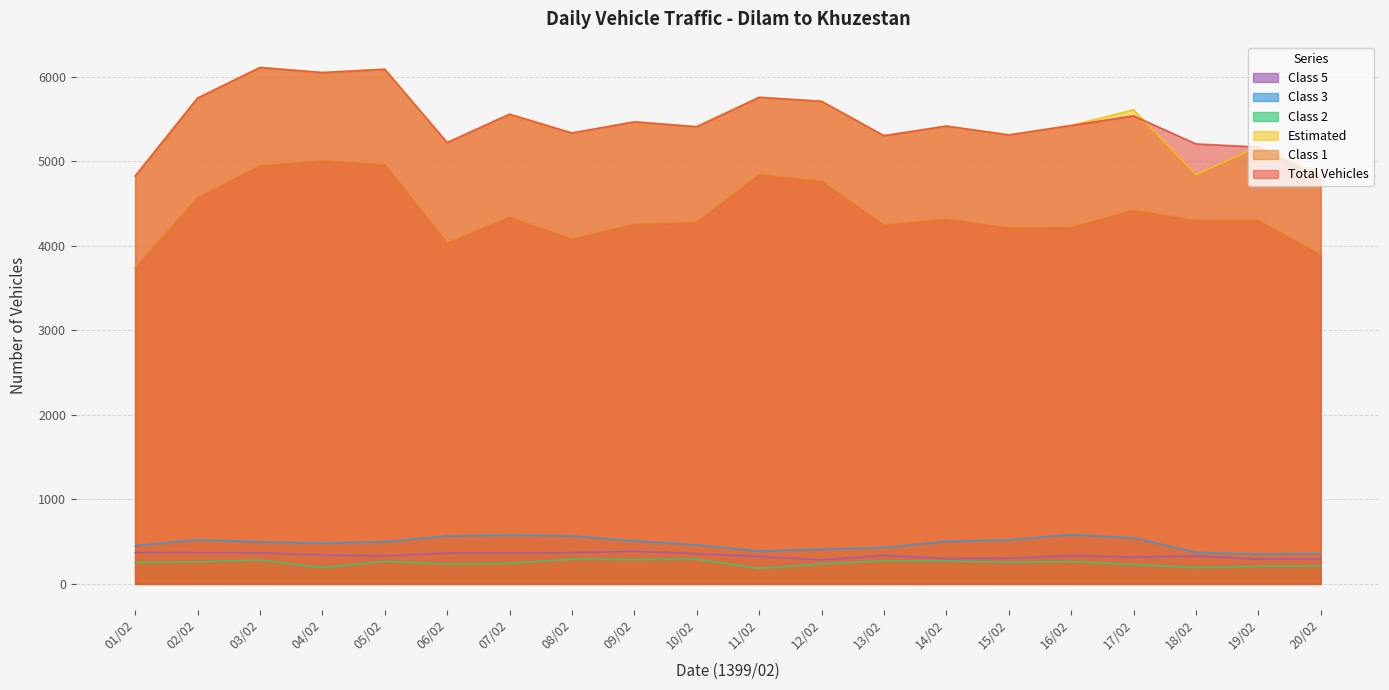

What is the label of the 11th point from the right?

10/02